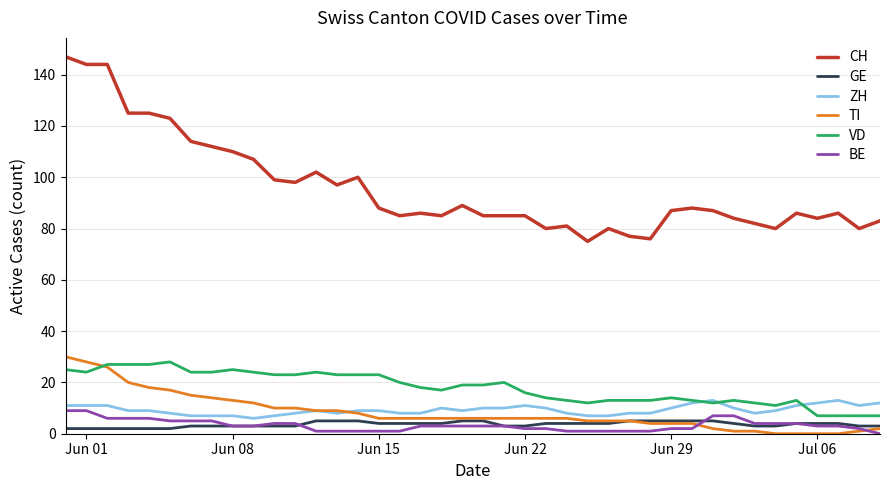

Which series has the largest total across all categories?

CH